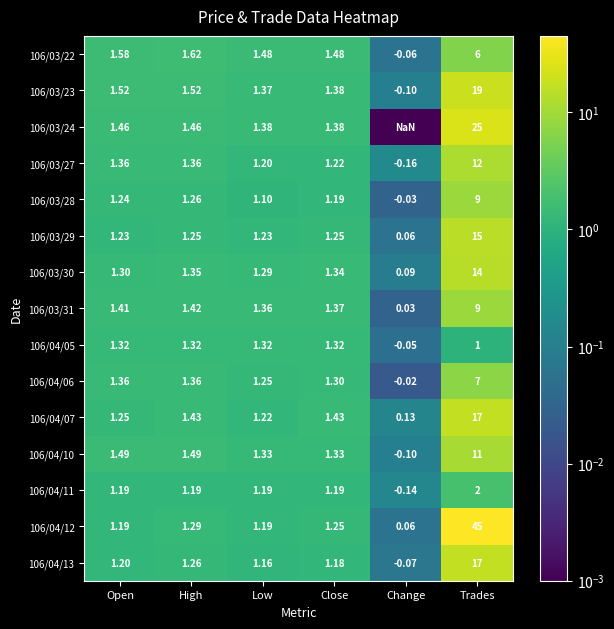

At how many categories does at least one series exceed 19?

1